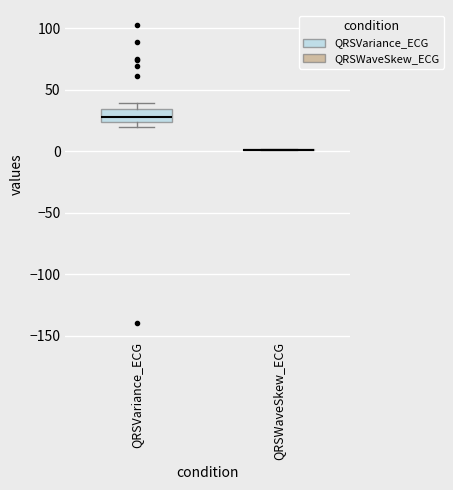

Where is the upper edge of the box for QRSVariance_ECG on the y-axis? The values are not printed on the chart, so give them approximately, as read against the axis.

35